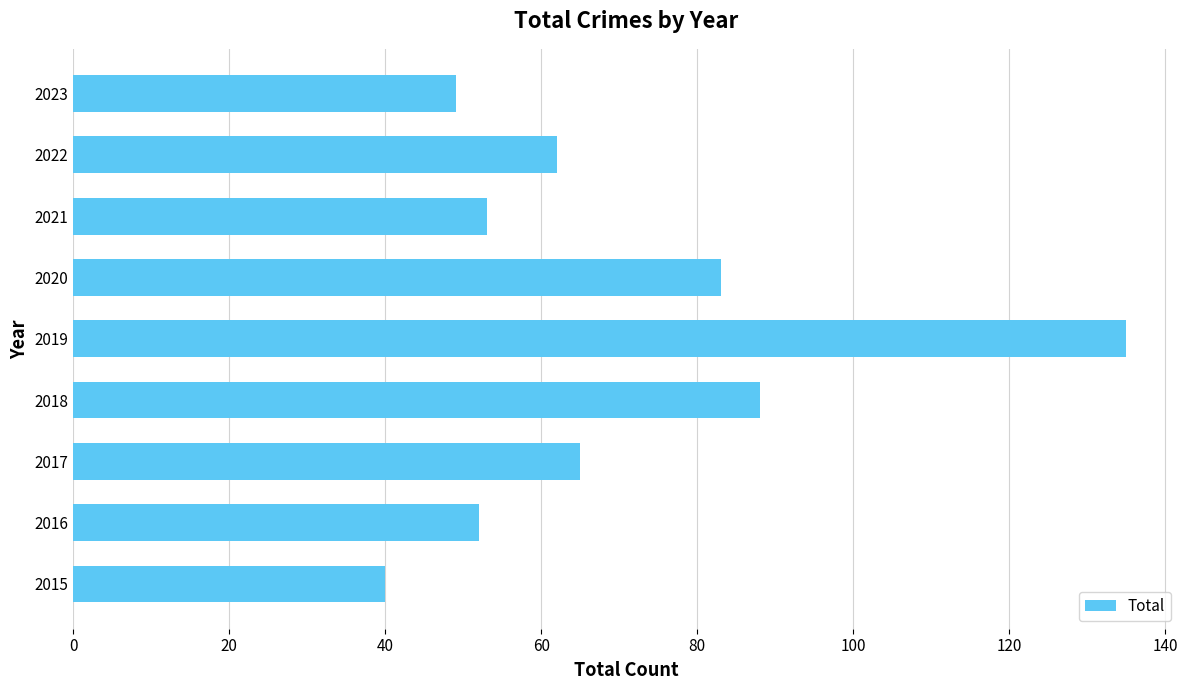

Reading bottom to top, what are all the values shown in this chart?

40	52	65	88	135	83	53	62	49